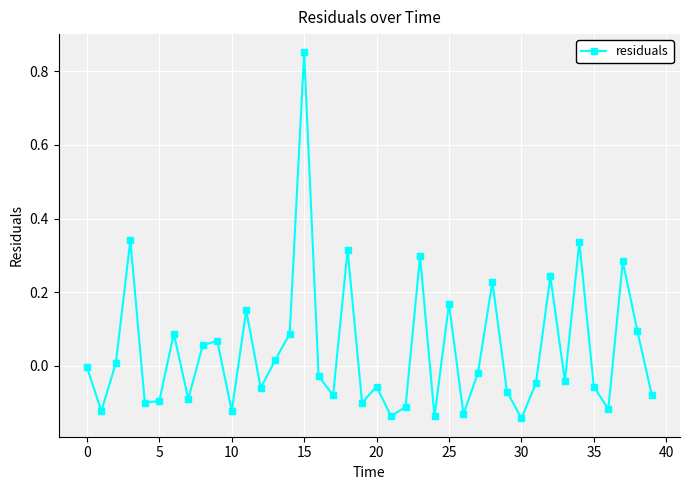

What is the difference between the maximum and second lowest values?

1.0